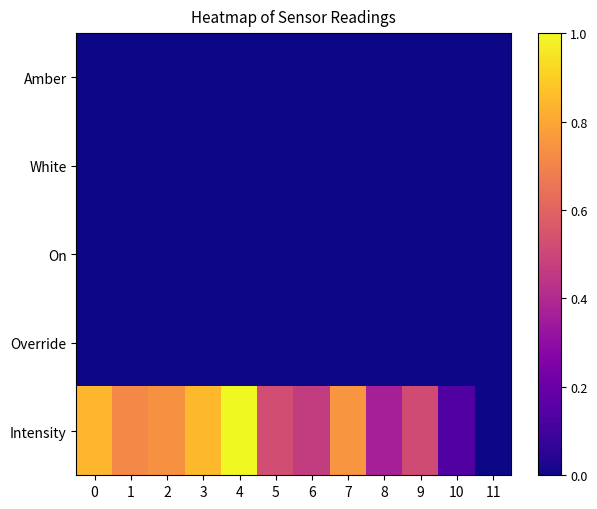

Rank the series by their maximum value, from lowest to highest.

Amber, White, On, Override, Intensity